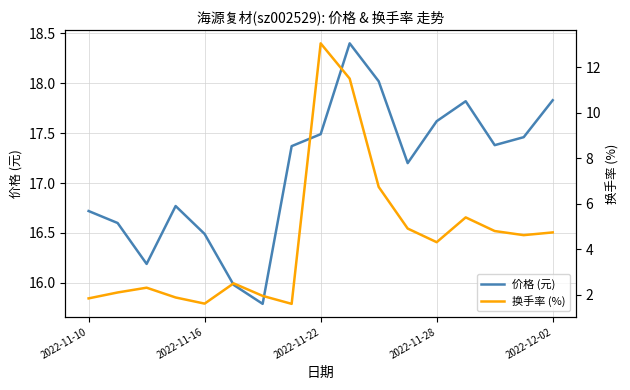

Which series has the largest total across all categories?

价格 (元)